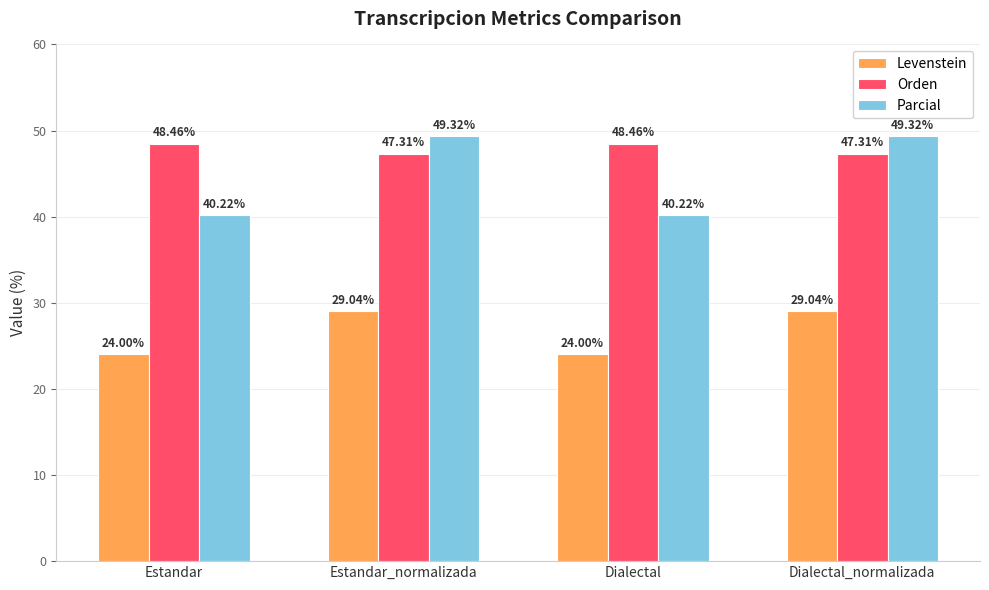

At how many categories does at least one series exceed 24?

4